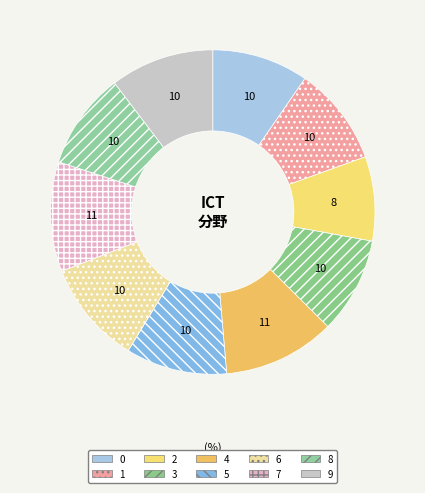

How many slices are in this pie chart?

10